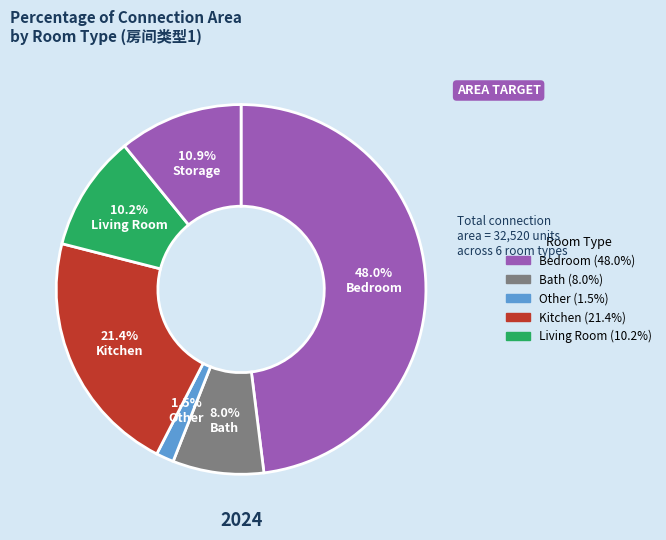

How many slices are in this pie chart?

6